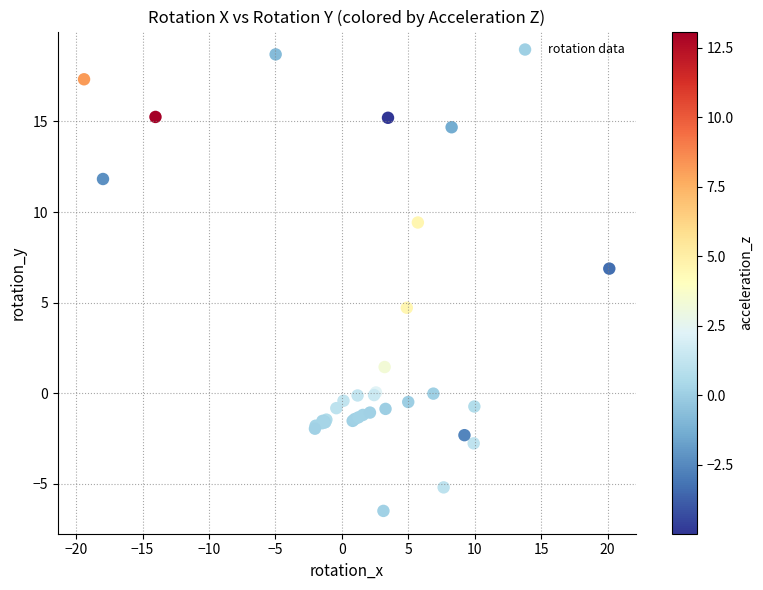

What Y value in the scatter plot is closest to 6?

6.9